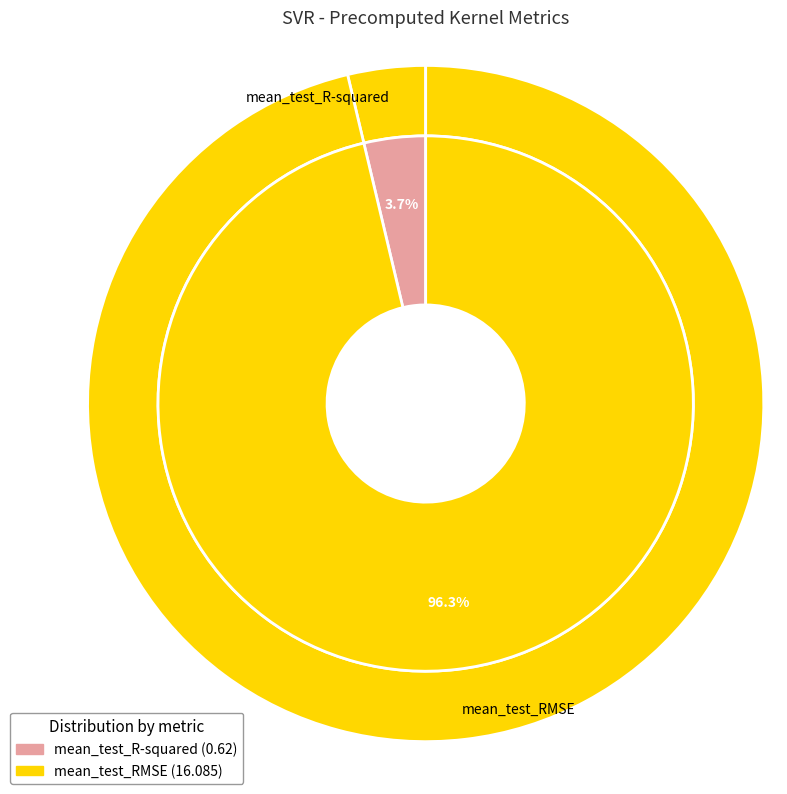

Count the number of slices in the pie.

2